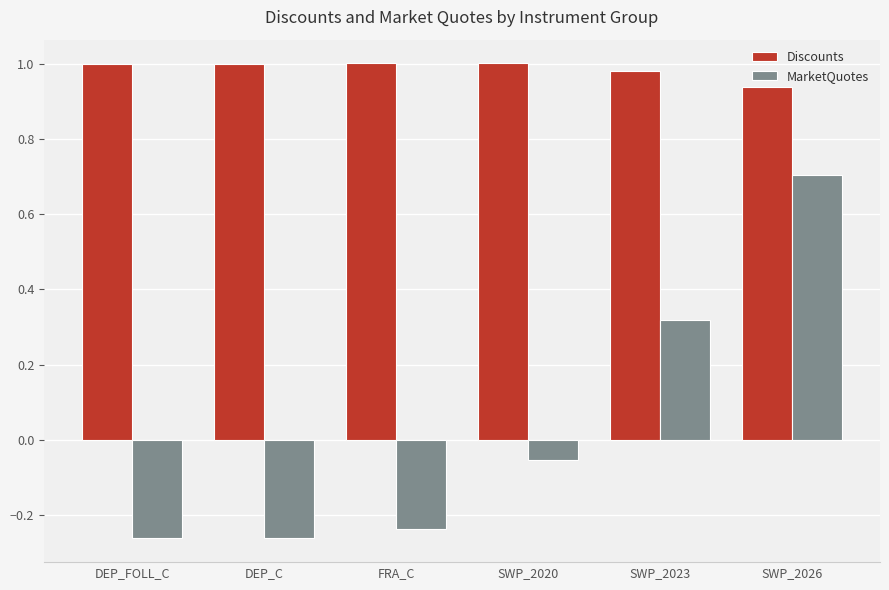

Rank the series by their average value, from highest to lowest.

Discounts, MarketQuotes